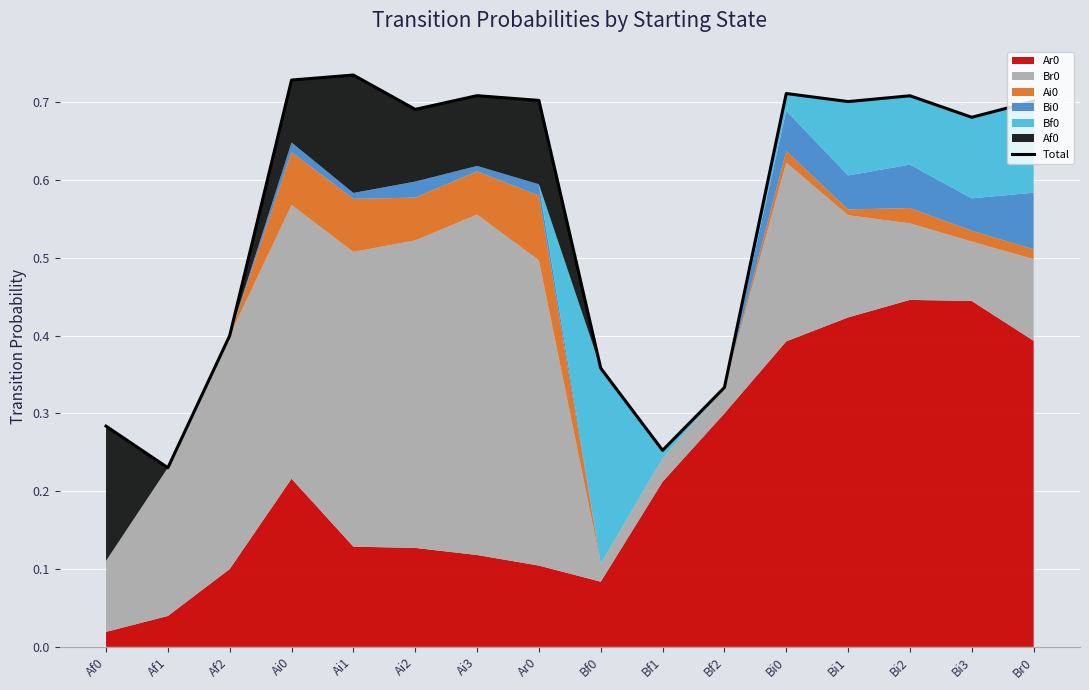

Reading left to right, list all the values displayed in this chart.

Af0=0.3	Af1=0.2	Af2=0.4	Ai0=0.7	Ai1=0.7	Ai2=0.7	Ai3=0.7	Ar0=0.7	Bf0=0.4	Bf1=0.3	Bf2=0.3	Bi0=0.7	Bi1=0.7	Bi2=0.7	Bi3=0.7	Br0=0.7